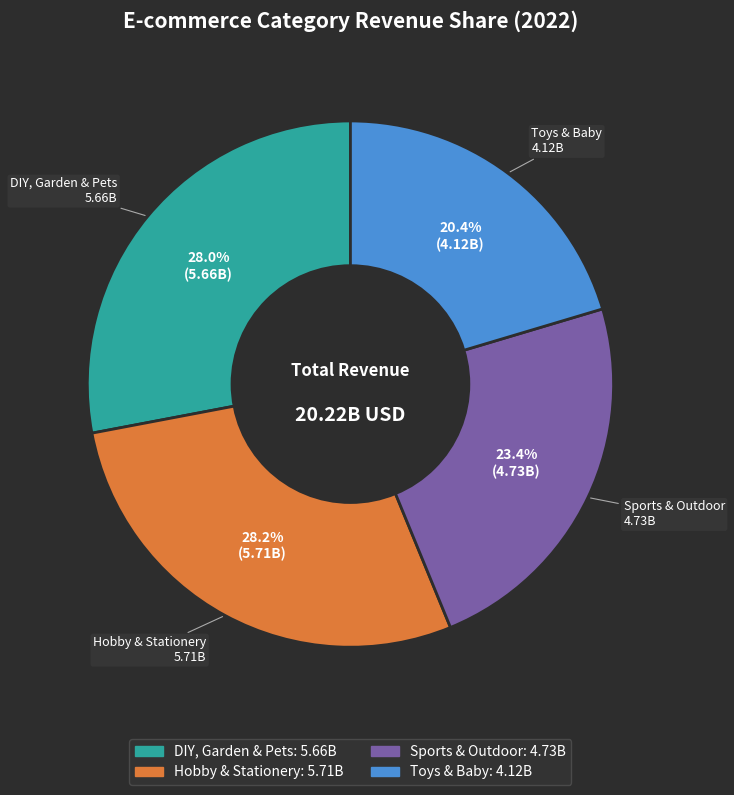

Which slice is the smallest?

Toys & Baby